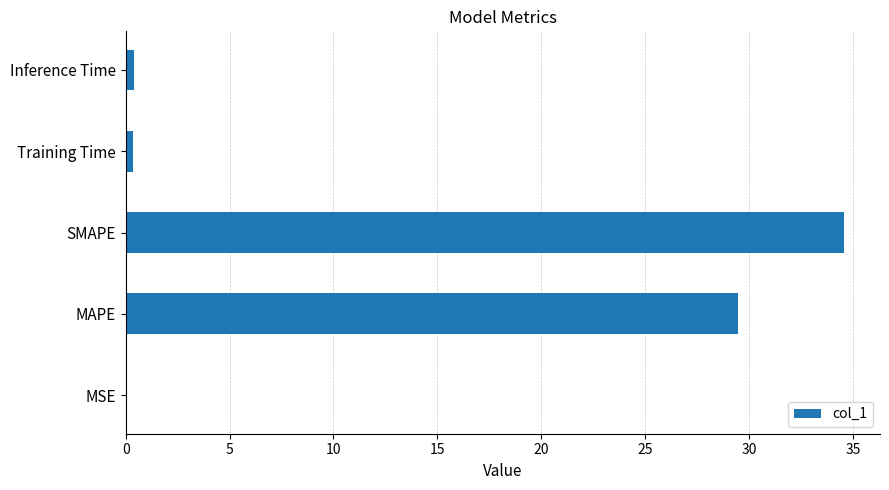

Between SMAPE and Training Time, which is larger?

SMAPE